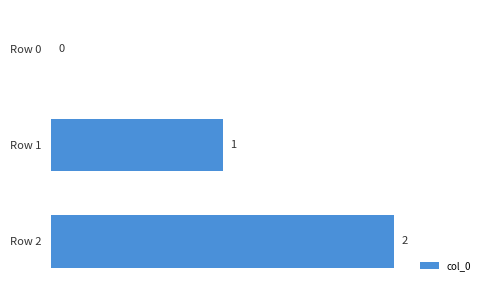

How many categories are shown in the chart?

3